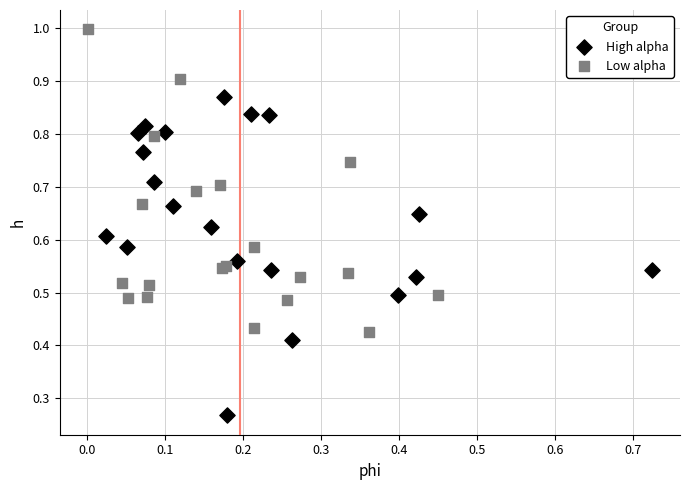

Which series contains the lowest Y value?

High alpha